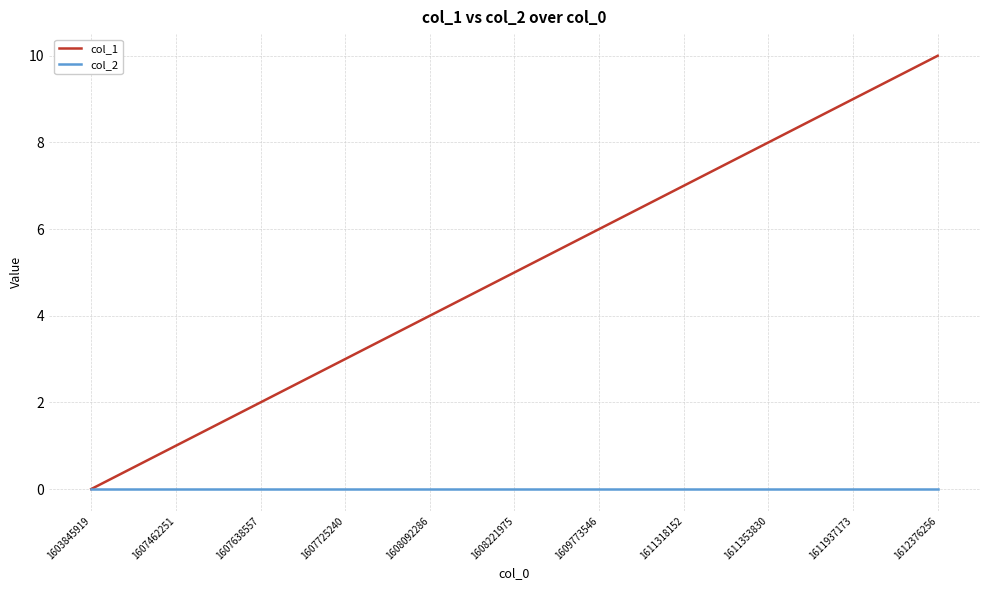

What is the spread (max minus min) of values at 1612376256?

10